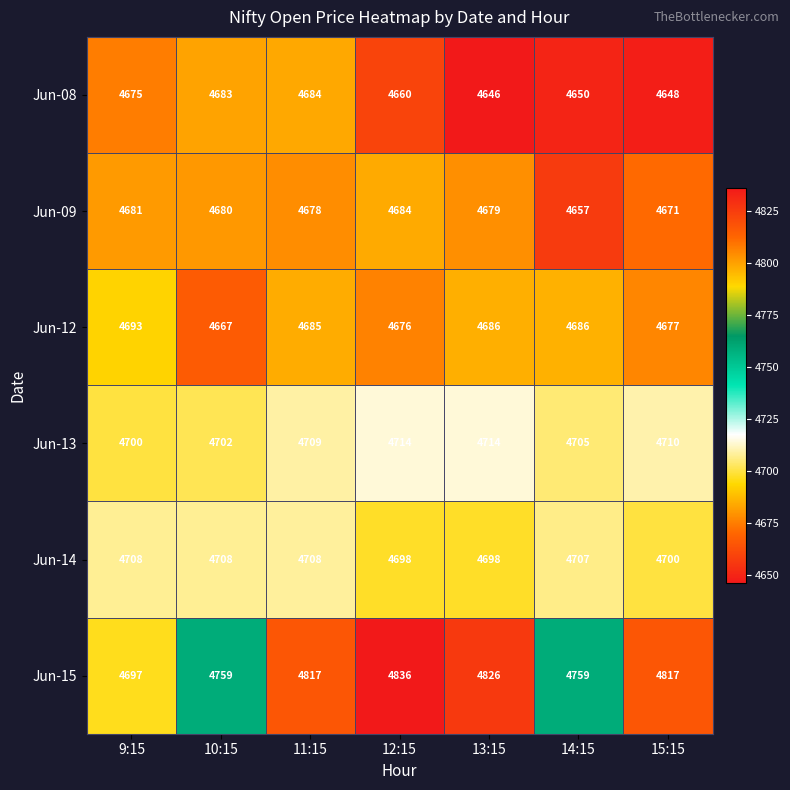

Which category has the lowest value across all series?

13:15